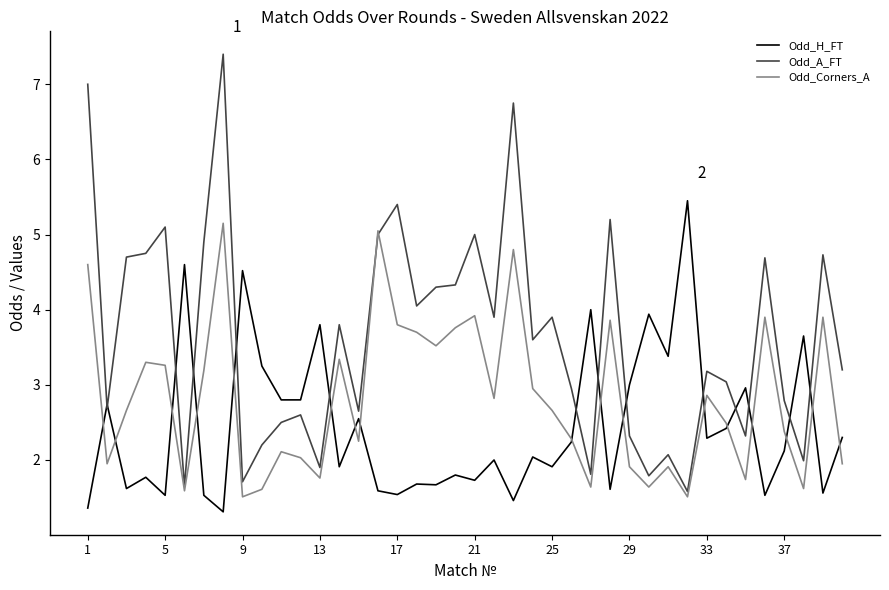

What is the average value of the Odd_A_FT series?

3.6